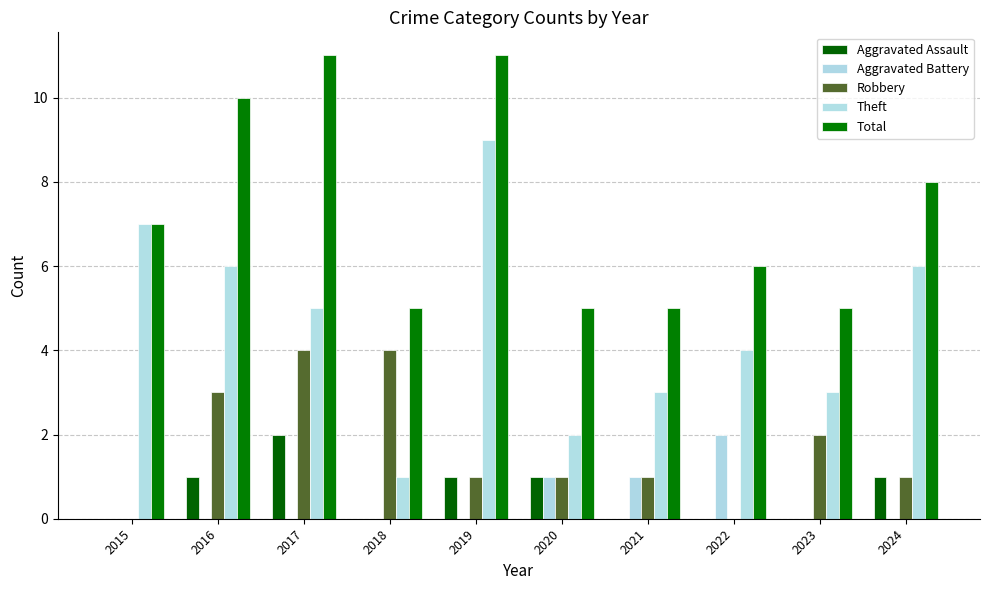

At which label does Total first exceed 7?

2016